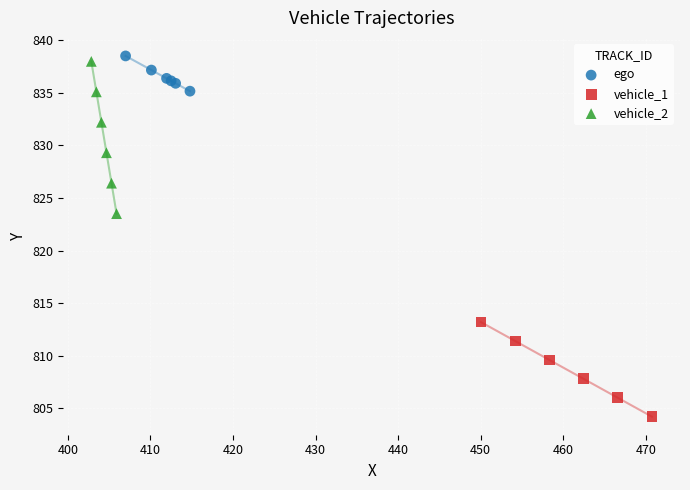

What are all the series names shown in the legend?

ego, vehicle_1, vehicle_2